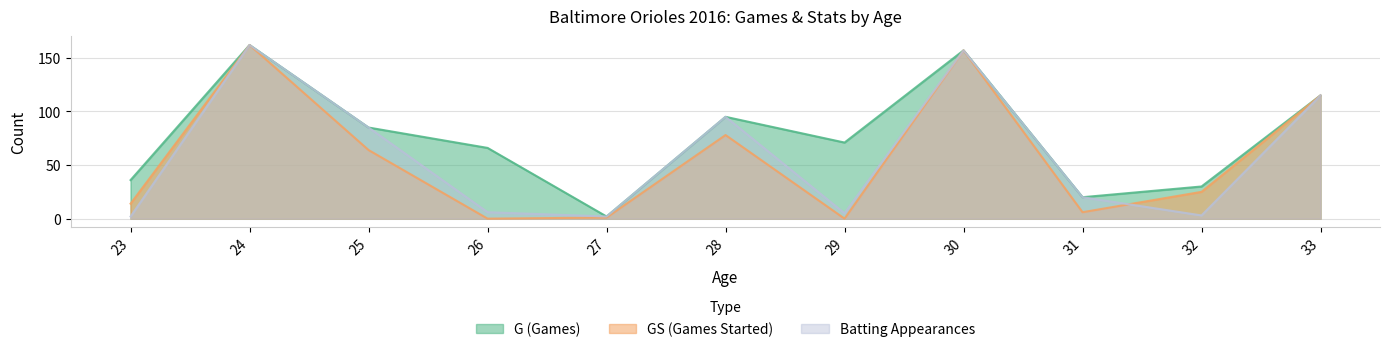

True or false: G and GS intersect in this chart.

False